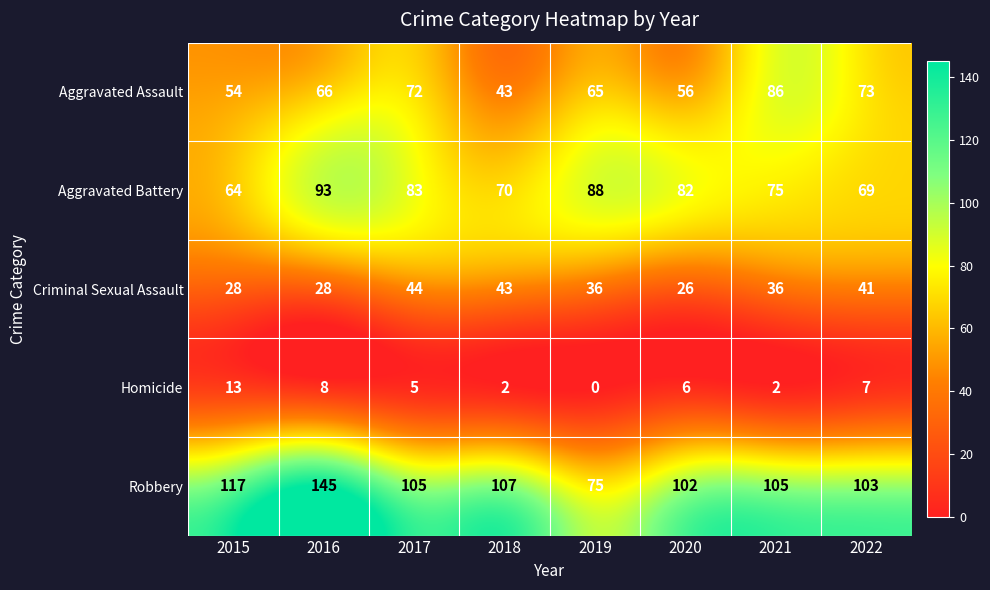

Which series has the widest spread of values?

Robbery